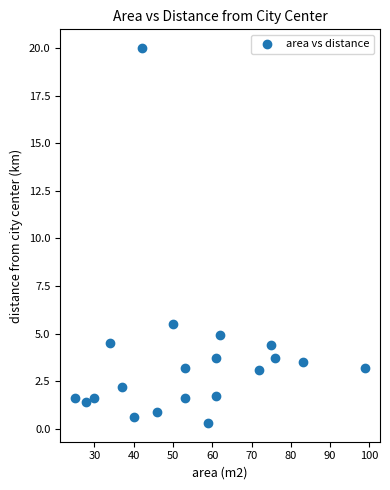

What Y value in the scatter plot is closest to 10?

5.5